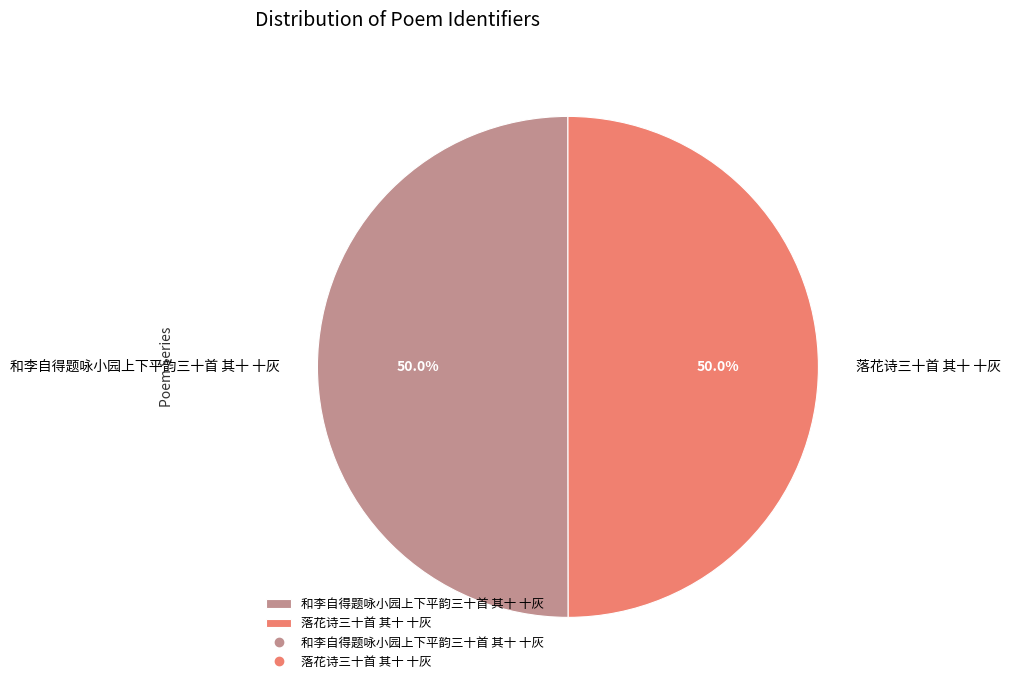

Combined, do 和李自得题咏小园上下平韵三十首 其十 十灰 and 落花诗三十首 其十 十灰 account for over 50%?

Yes